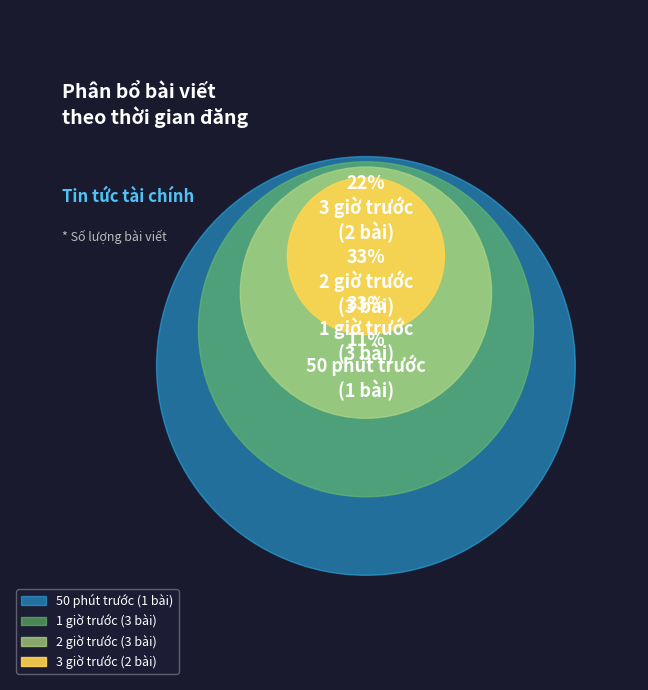

What is the largest slice in the pie chart?

1 giờ trước